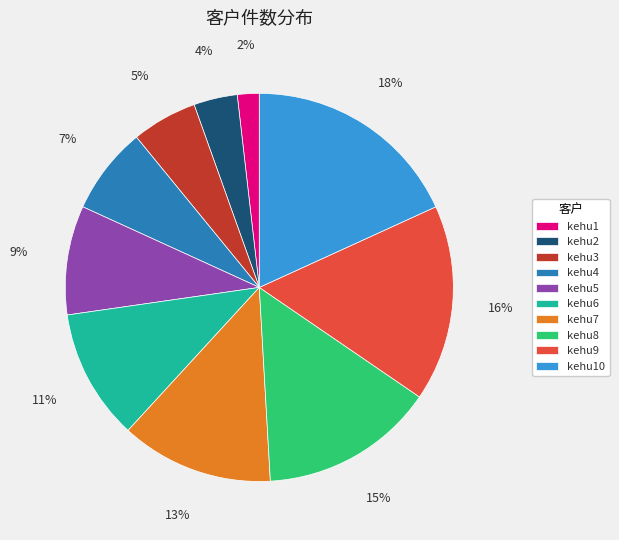

To the nearest percent, what portion does kehu8 represent?

15%